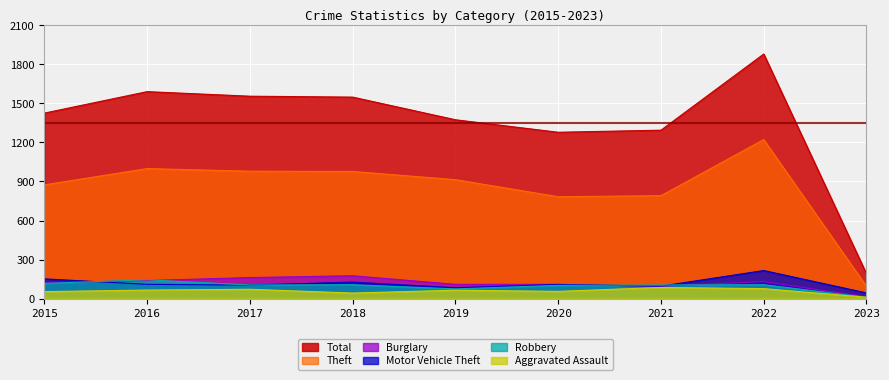

Rank the series by their maximum value, from highest to lowest.

Total, Theft, Motor Vehicle Theft, Burglary, Robbery, Aggravated Assault